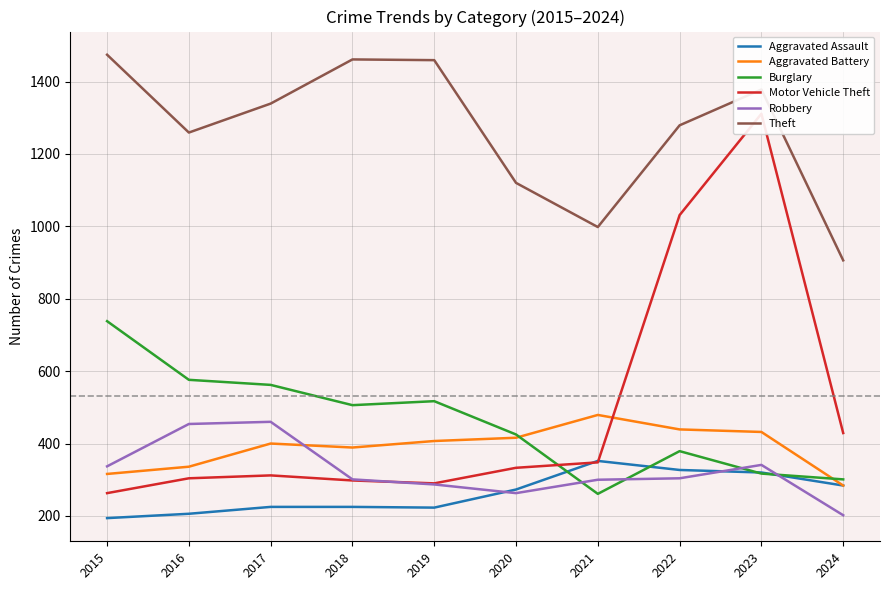

The Robbery series shows 454 at 2016. True or false?

True